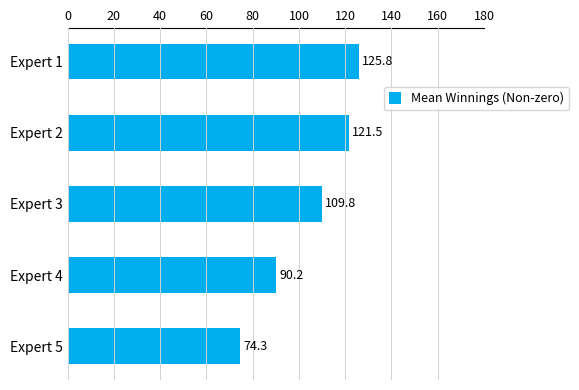

Reading top to bottom, list all the values displayed in this chart.

Expert 1=125.8	Expert 2=121.5	Expert 3=109.8	Expert 4=90.2	Expert 5=74.3